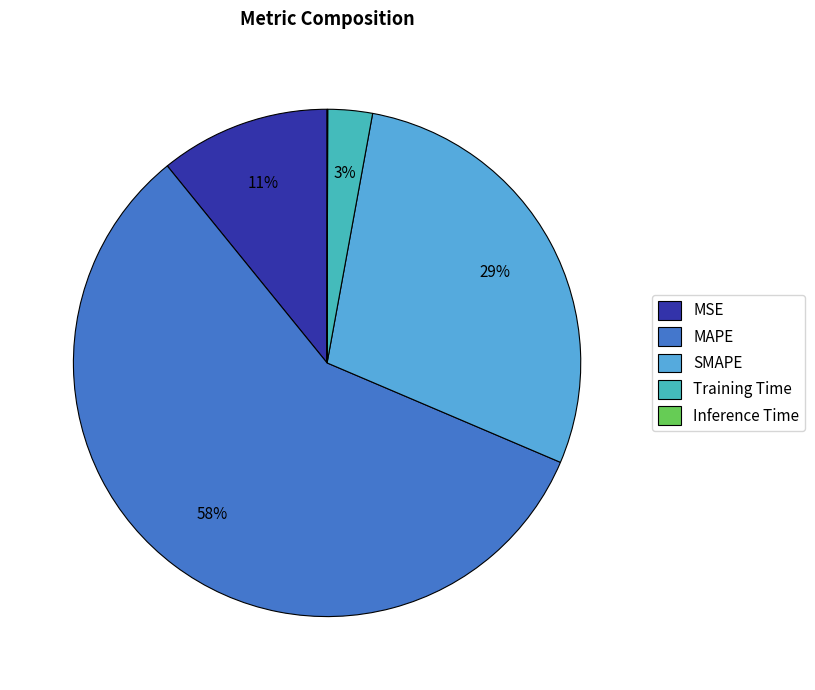

True or false: MAPE accounts for 58% of the total.

True